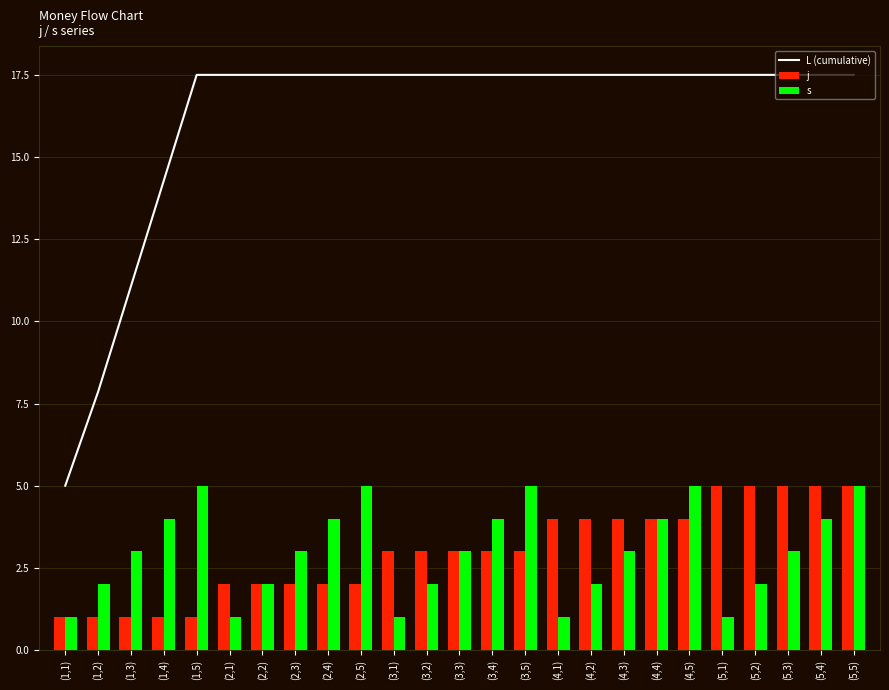

The L (cumulative) series shows 8.2 at (3,5). True or false?

False